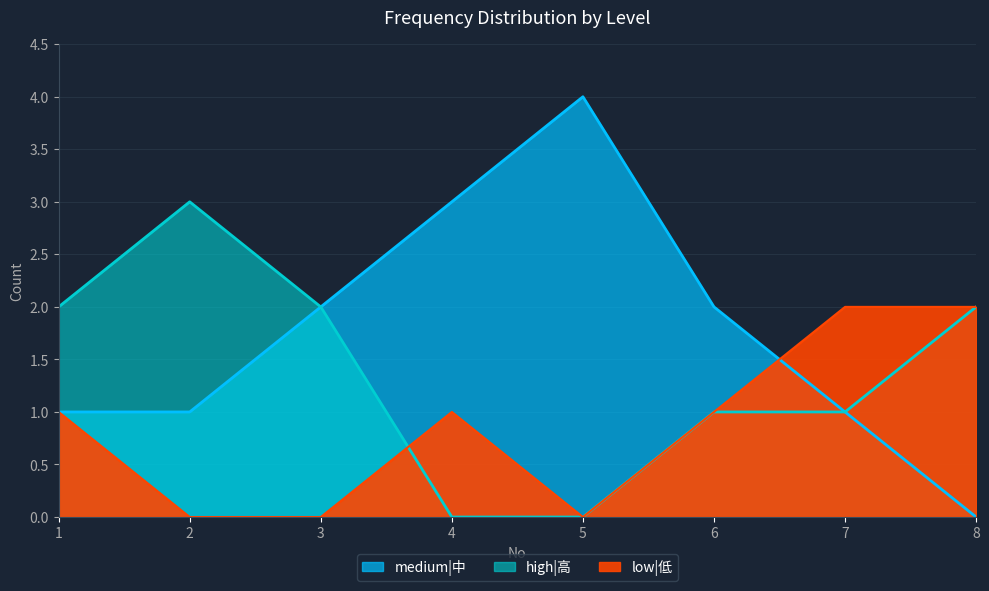

How many data points in low|低 are above 1?

2